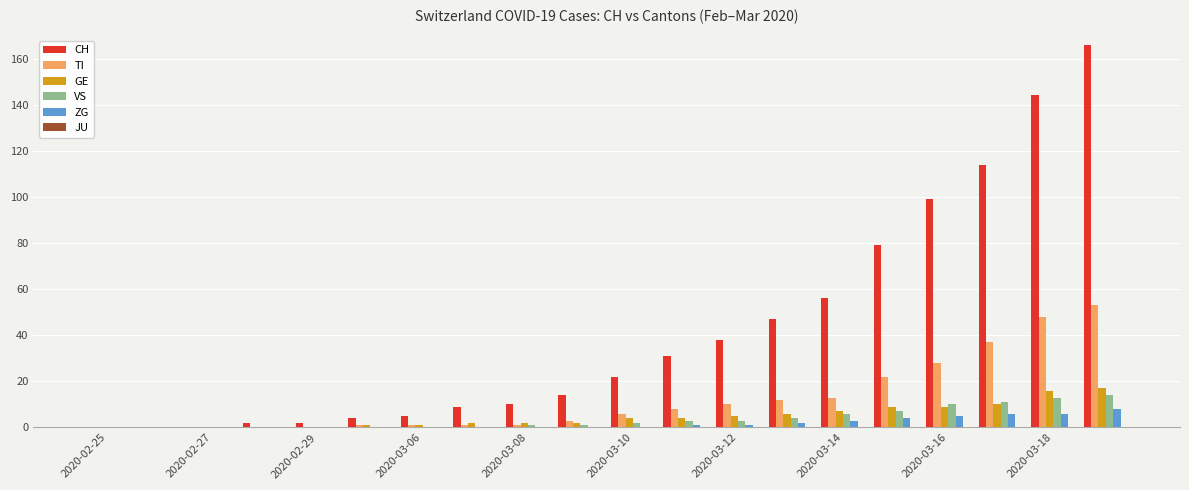

Which series has the largest total across all categories?

CH